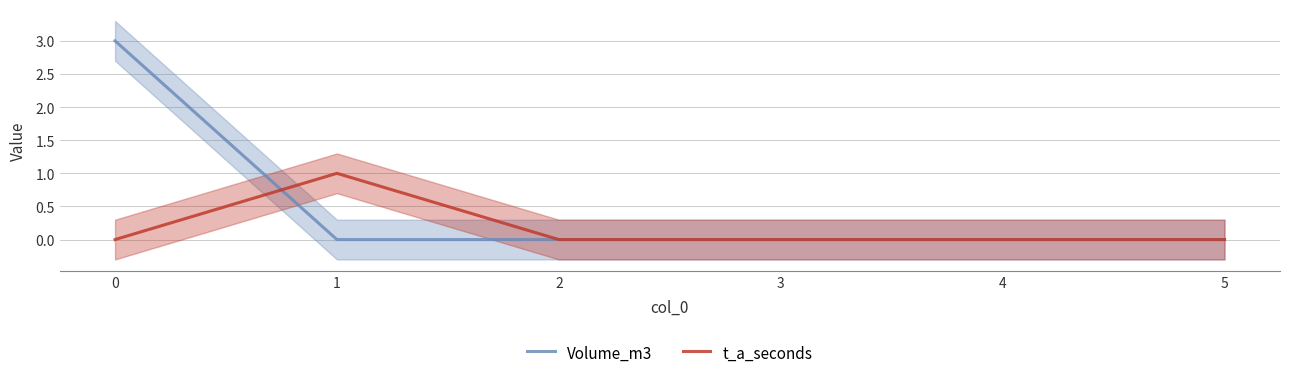

List the series in order of their overall mean, lowest first.

t_a_seconds, Volume_m3